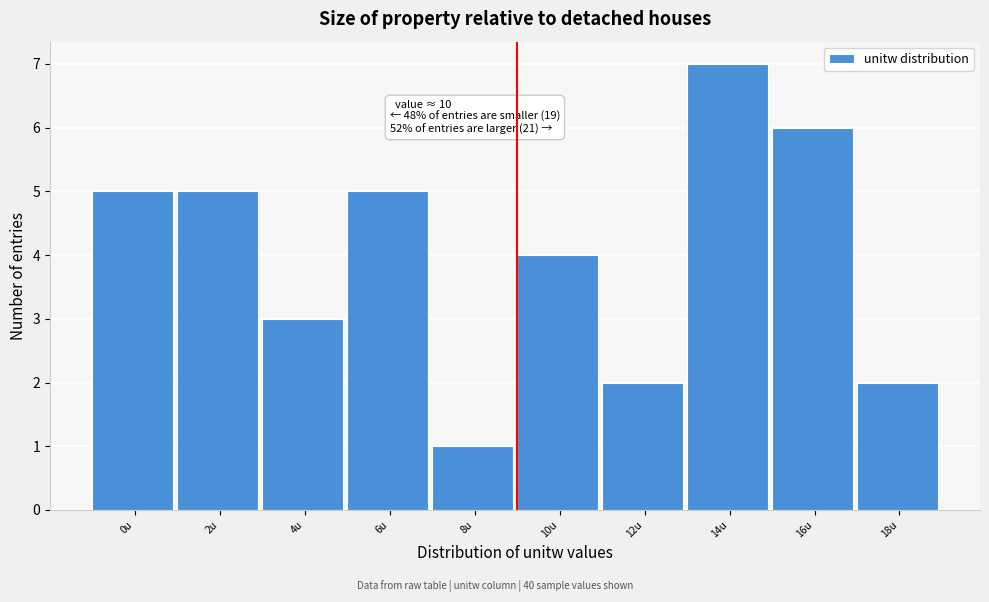

Reading left to right, what are all the values shown in this chart?

5	5	3	5	1	4	2	7	6	2